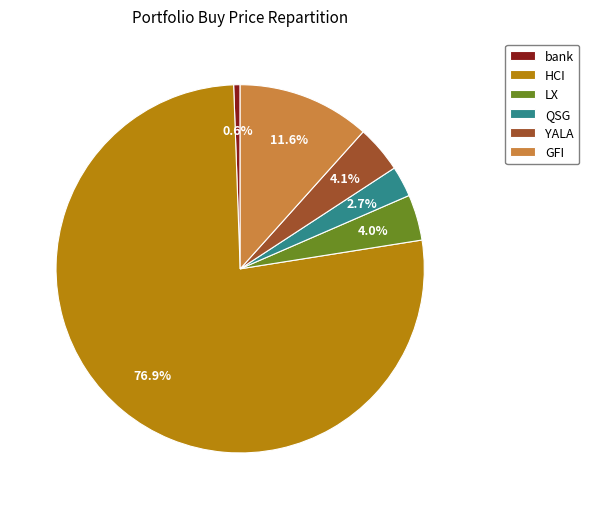

Which has a higher value, YALA or GFI?

GFI